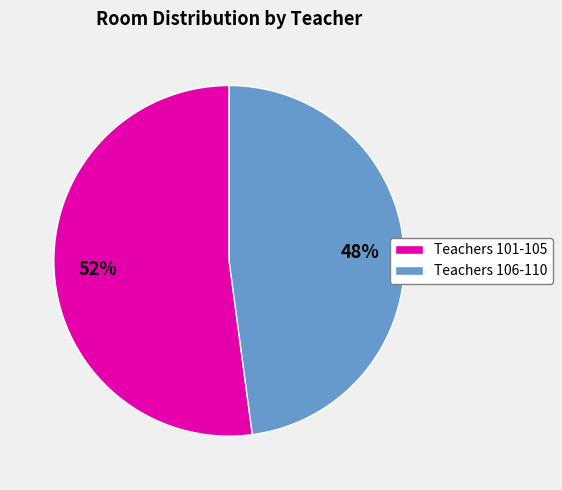

True or false: Teachers 106-110 accounts for 54% of the total.

False